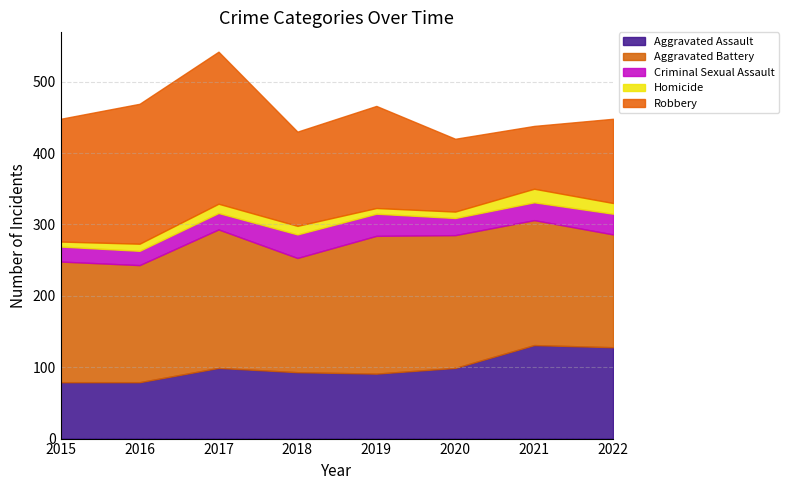

Which series has the largest total across all categories?

Aggravated Battery